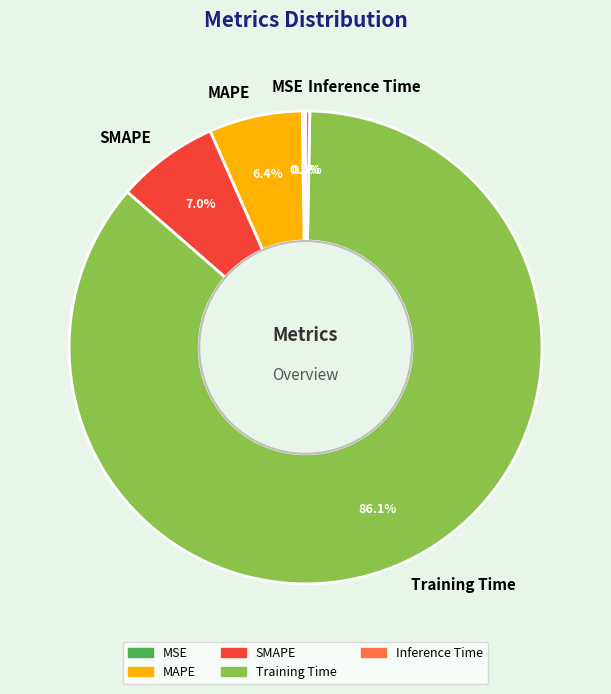

To the nearest percent, what percentage of the pie is SMAPE?

7%